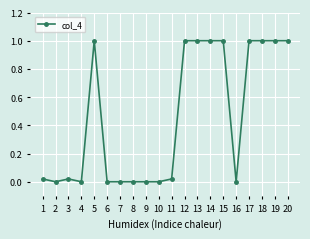

True or false: the data shows 0.5 at 5.

False